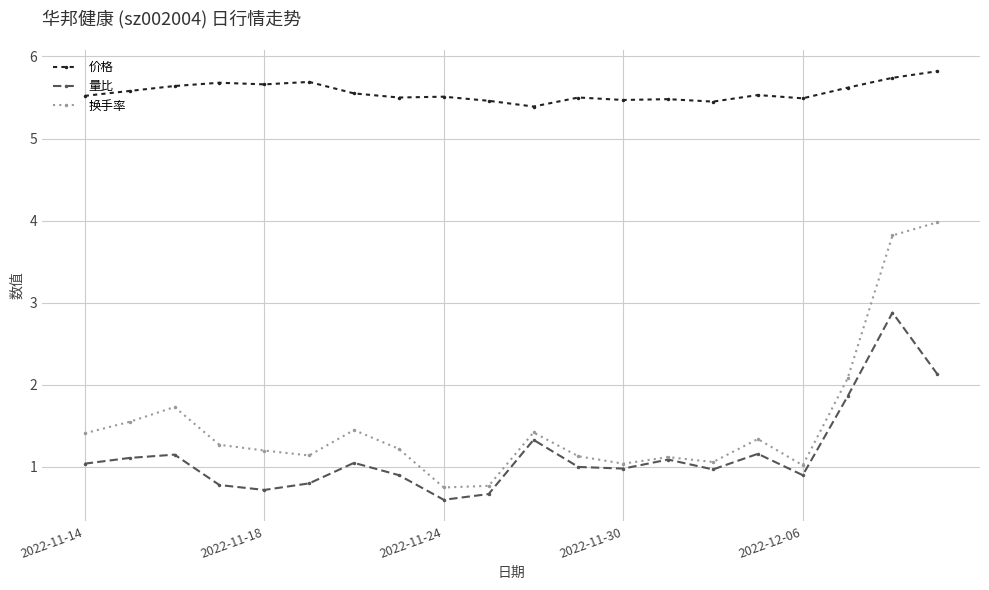

What is the smallest value displayed?

0.6